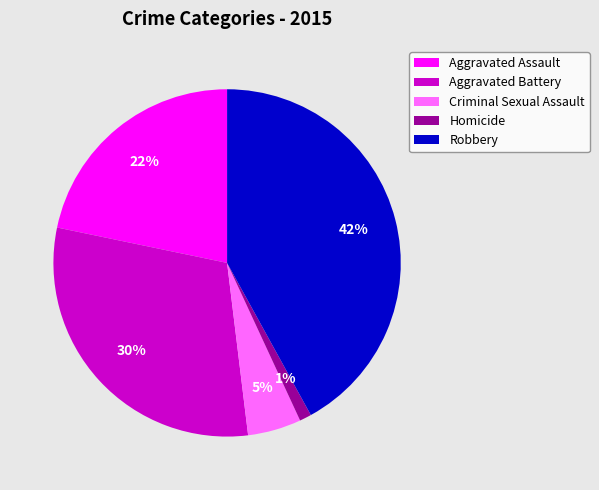

Between Criminal Sexual Assault and Robbery, which is larger?

Robbery